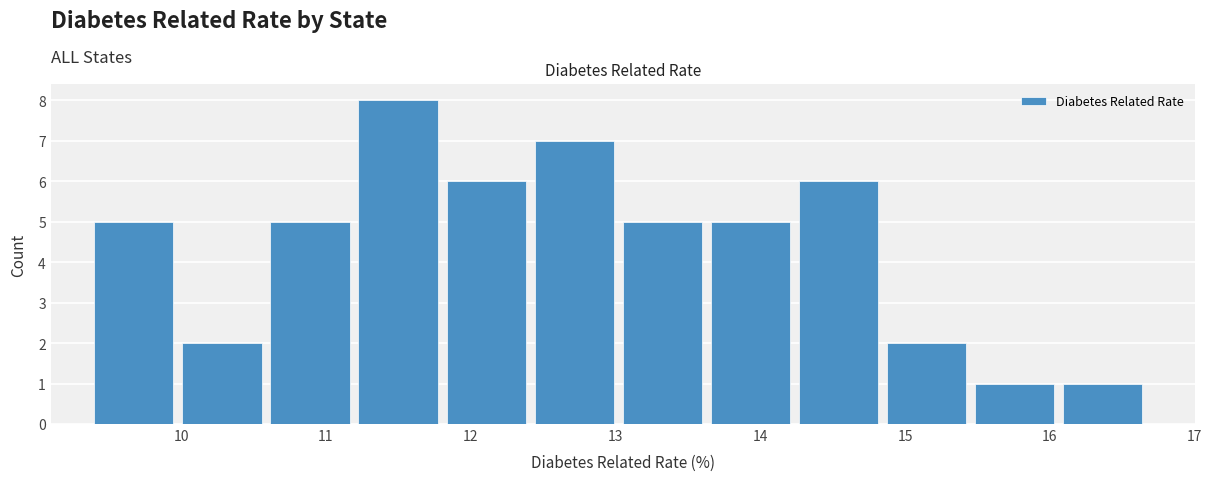

Reading left to right, list every bar in this chart as the range it spans on the x-axis followed by its height. Neither the bar edges nor the heights are printed on the chart, so give them approximately, as read against the axes.

9.4 to 10.0: 5
10.0 to 10.6: 2
10.6 to 11.2: 5
11.2 to 11.8: 8
11.8 to 12.4: 6
12.4 to 13.1: 7
13.1 to 13.7: 5
13.7 to 14.3: 5
14.3 to 14.9: 6
14.9 to 15.5: 2
15.5 to 16.1: 1
16.1 to 16.7: 1